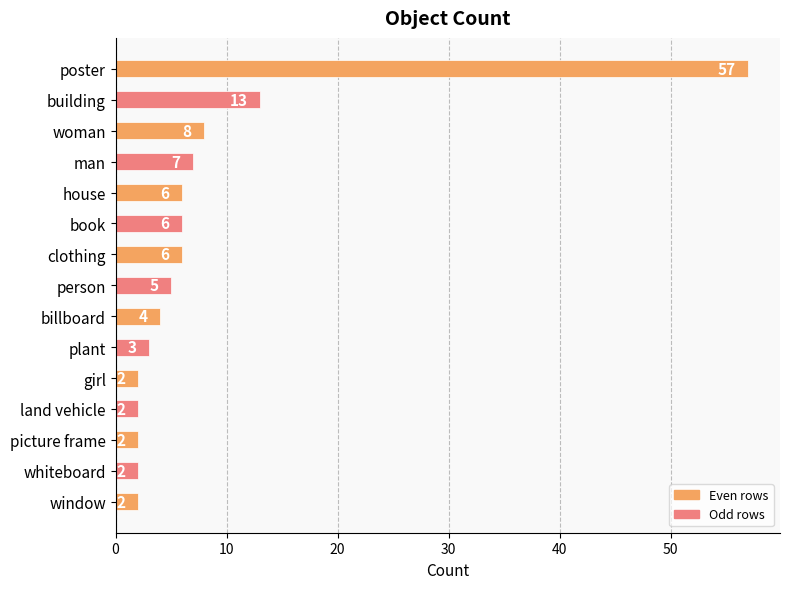

What is the average value?

8